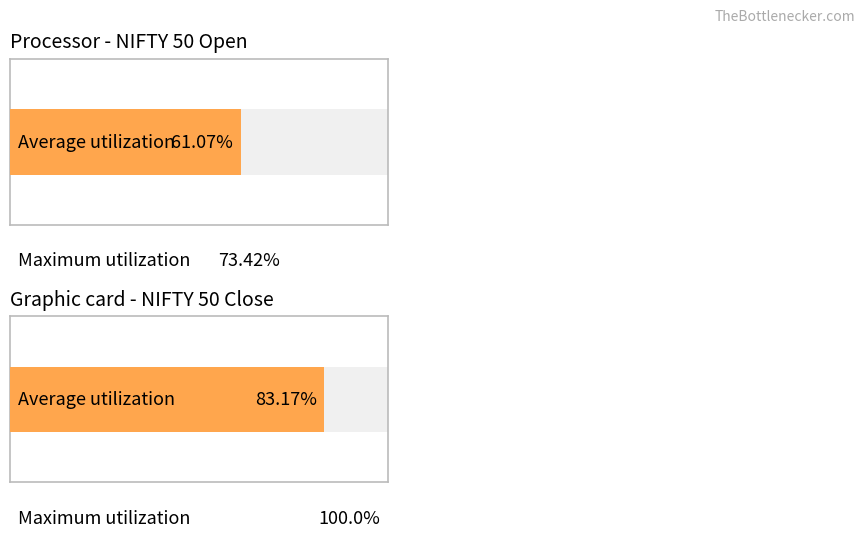

Between 2023-06-09 11:15 and 2023-06-12 09:15, which series saw the biggest shift?

Average utilization